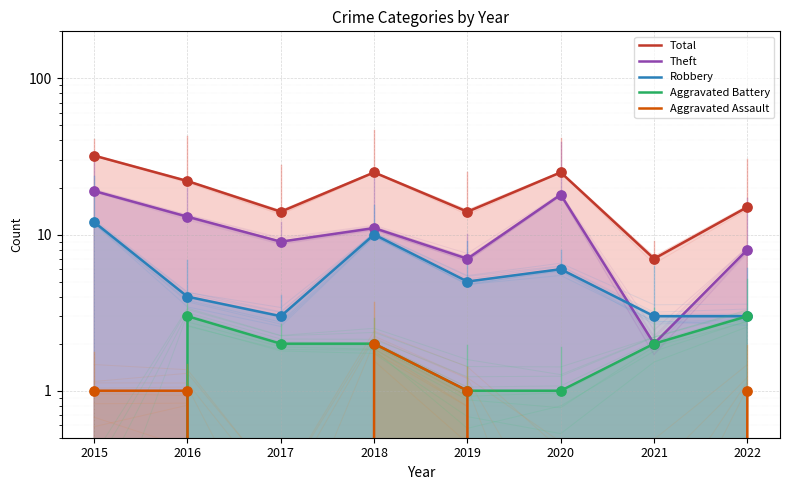

Which series has the largest Y range (max minus min)?

Total